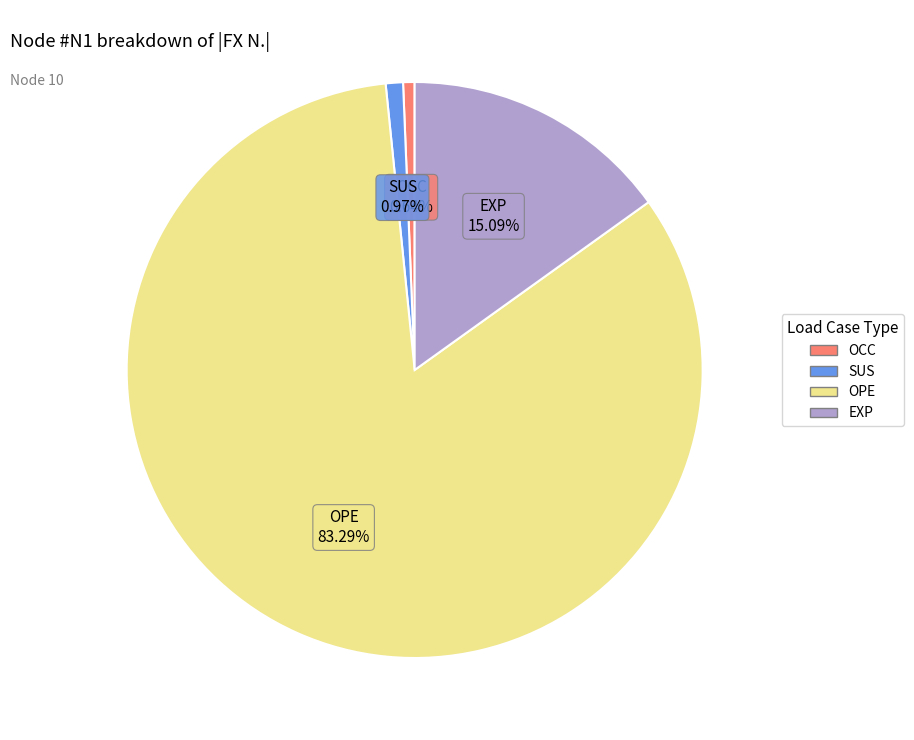

How many slices are in this pie chart?

4